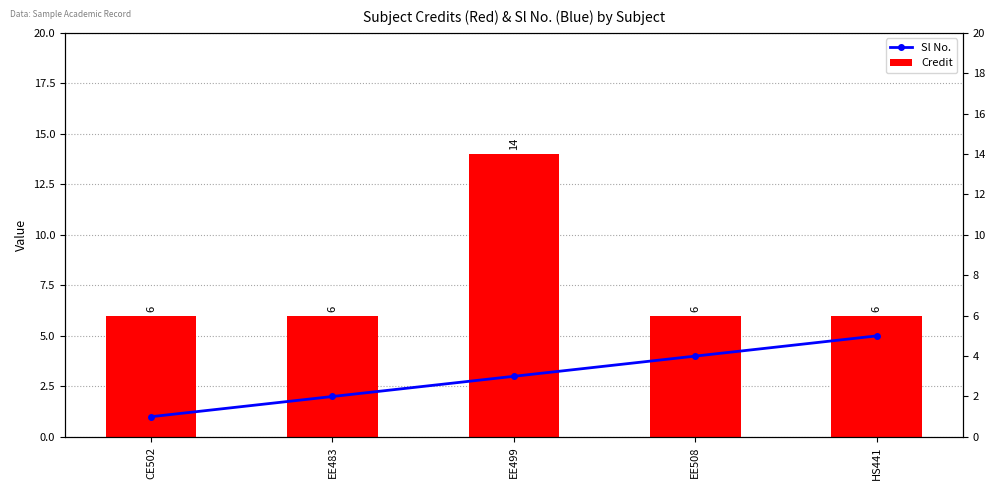

What is the total value across all series at EE483?

8